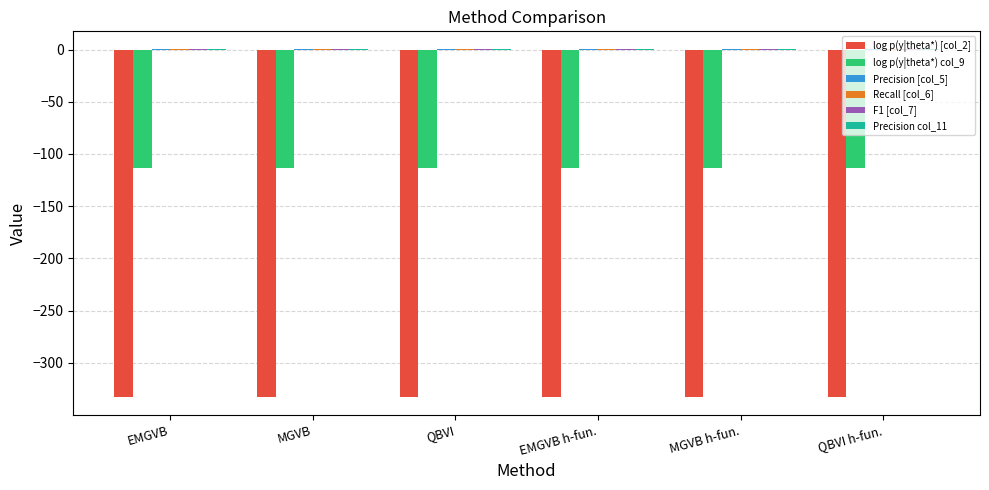

What is the sum of the log p(y|theta*) col_9 values at EMGVB and MGVB?

-227.7